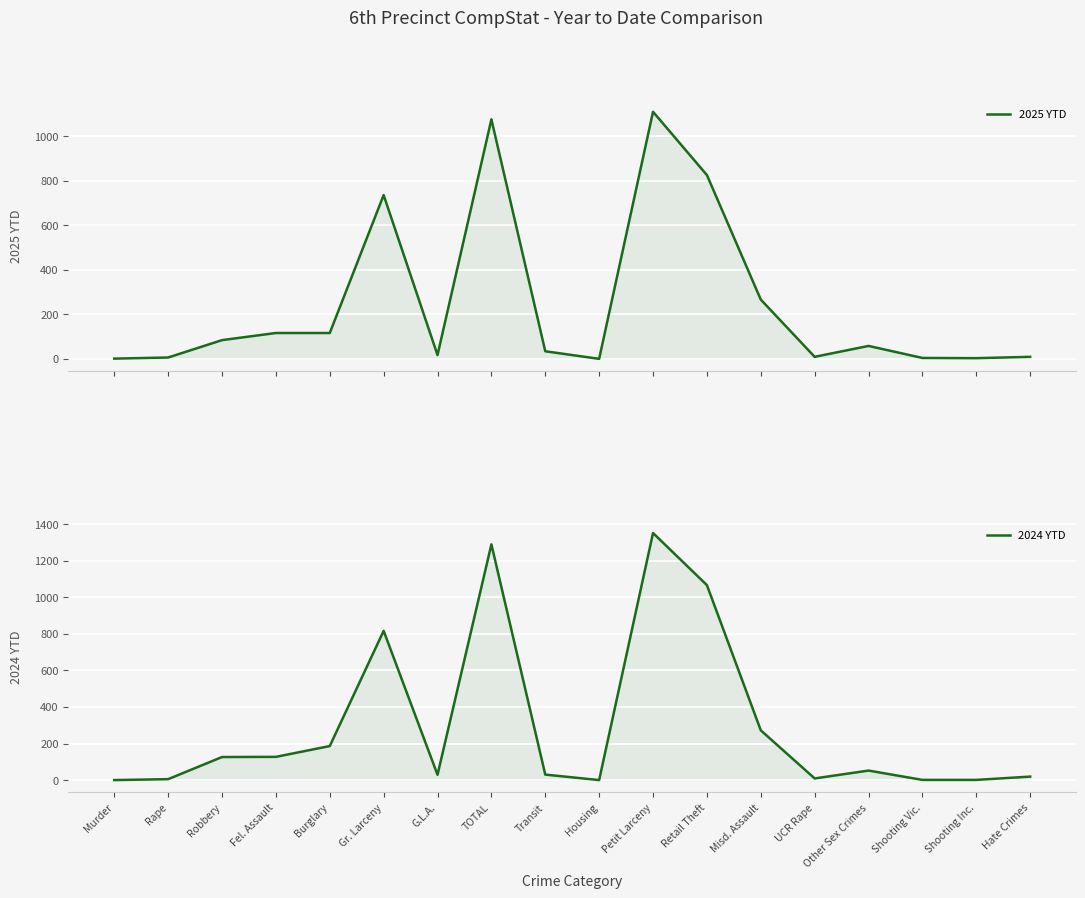

Which series has the largest total across all categories?

2024 YTD